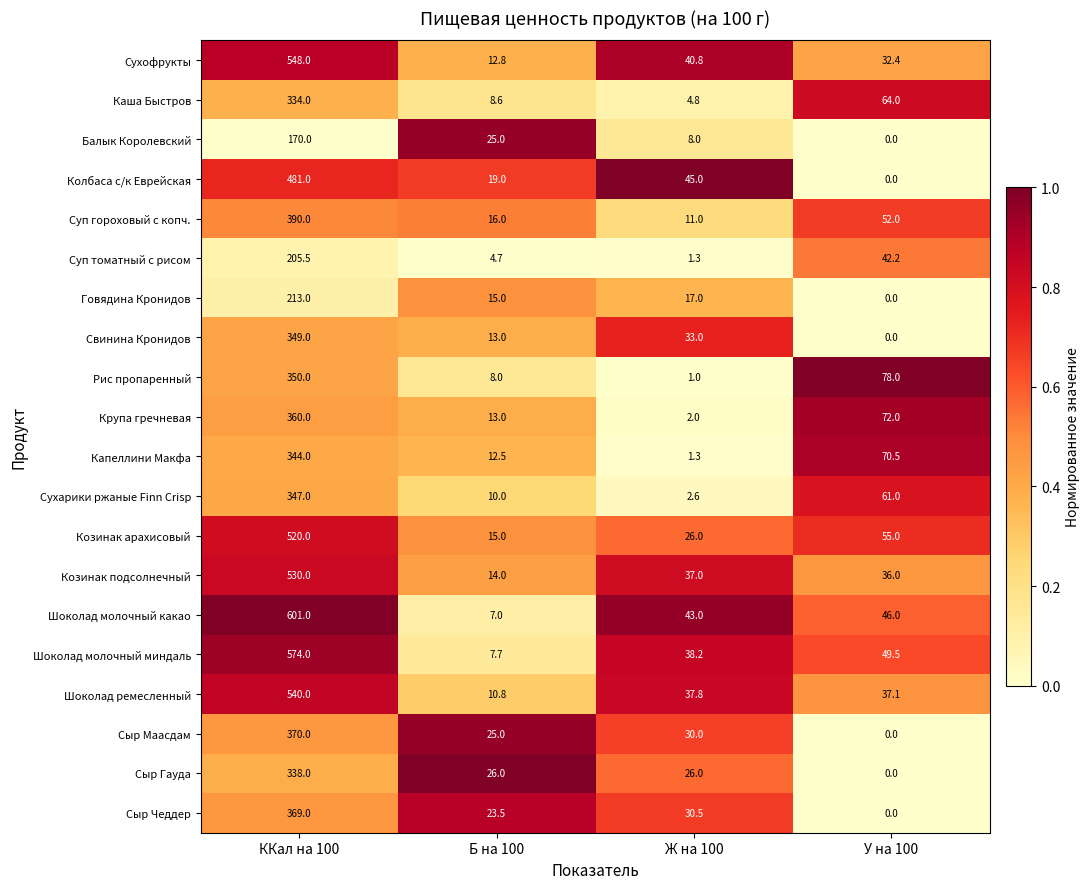

What is the average value of the Балык Королевский series?

50.8